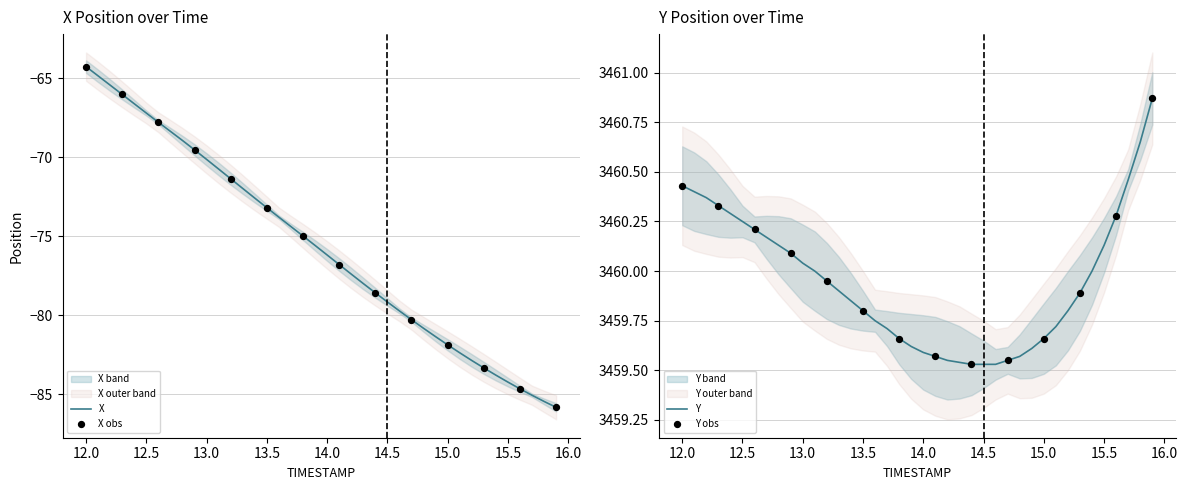

At which category is the sum across all series the highest?

12.0